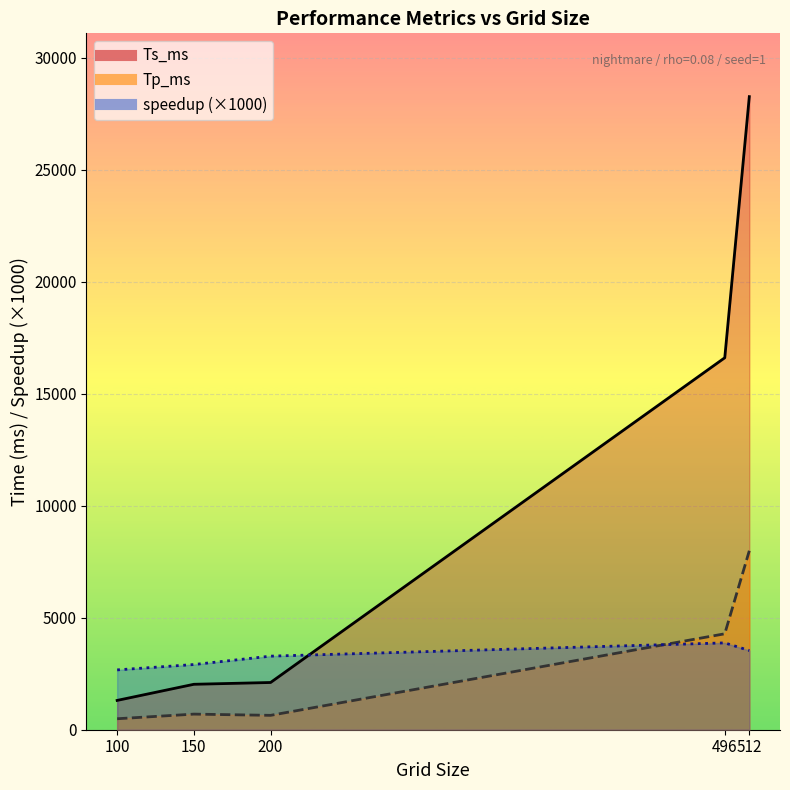

After their last crossing, which series has the higher values: speedup or Tp_ms?

Tp_ms